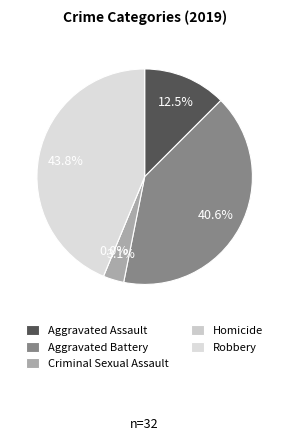

True or false: Robbery accounts for 38% of the total.

False